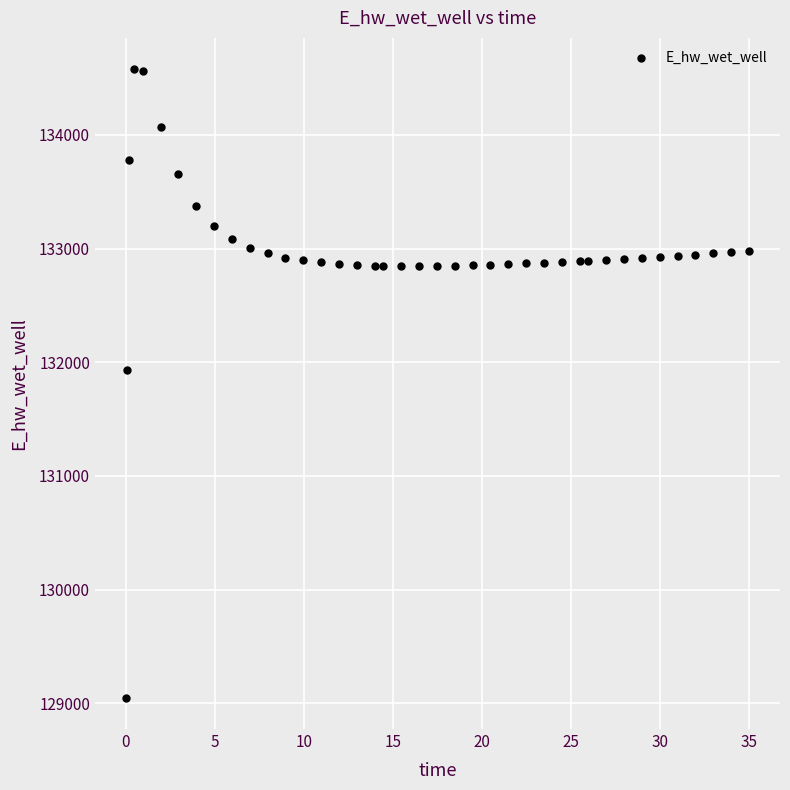

What is the range of Y values (max minus min)?

5525.3